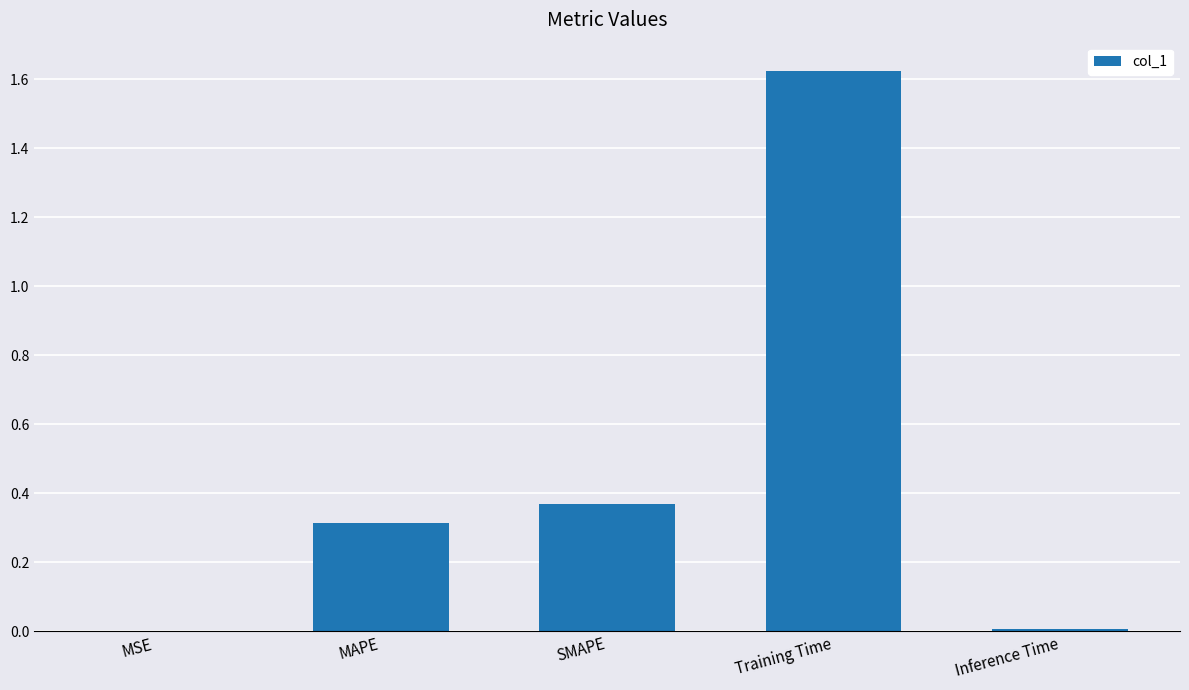

True or false: the data shows 0.0 at Inference Time.

True